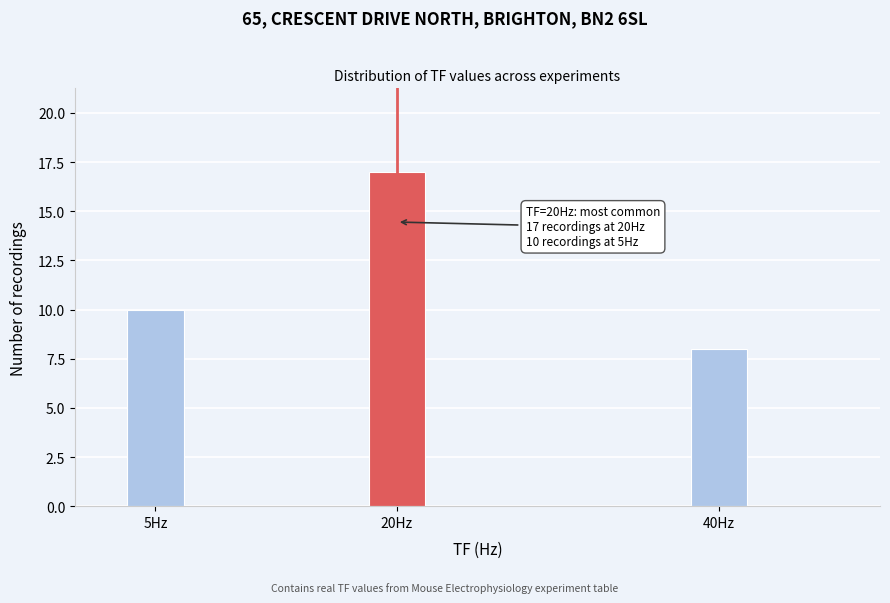

Reading left to right, extract all data points from this chart.

10	17	8